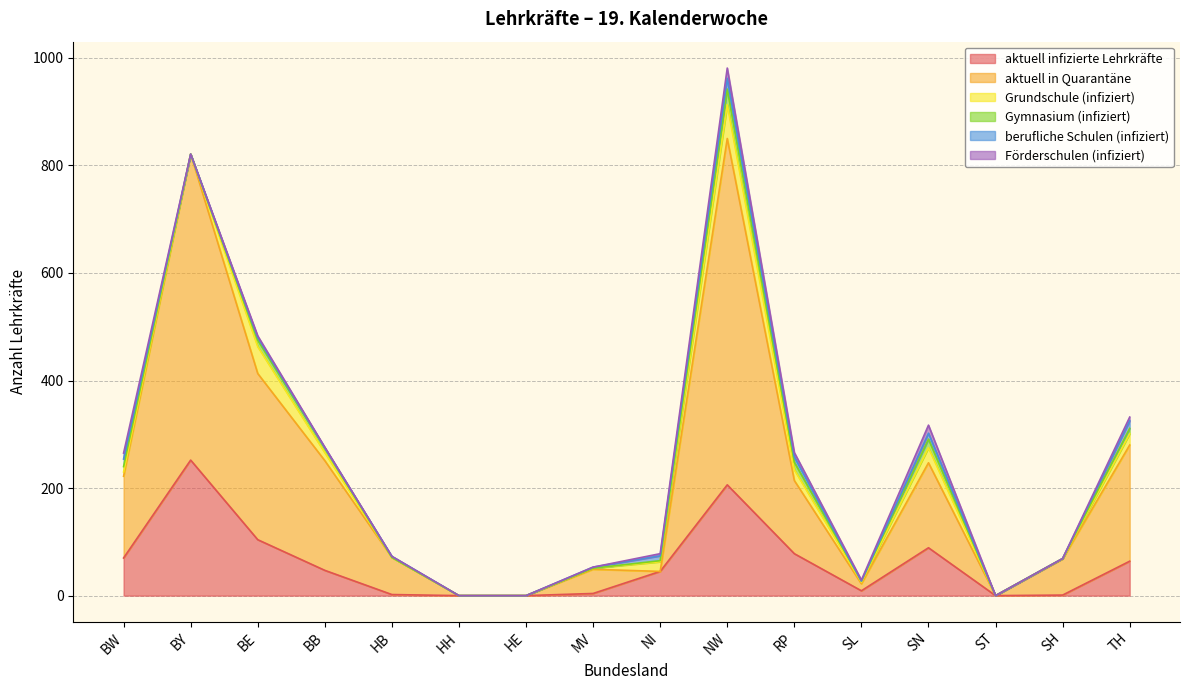

Where does the Förderschulen (infiziert) series first go above 2?

BW